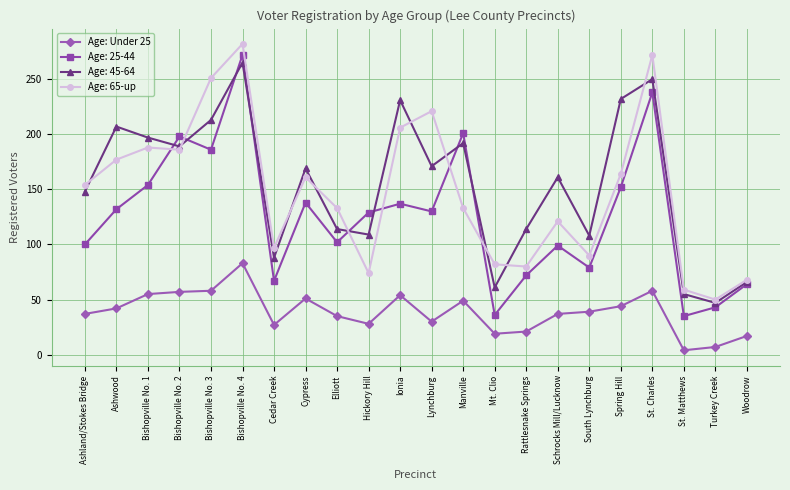

Which category has the lowest value across all series?

St. Matthews